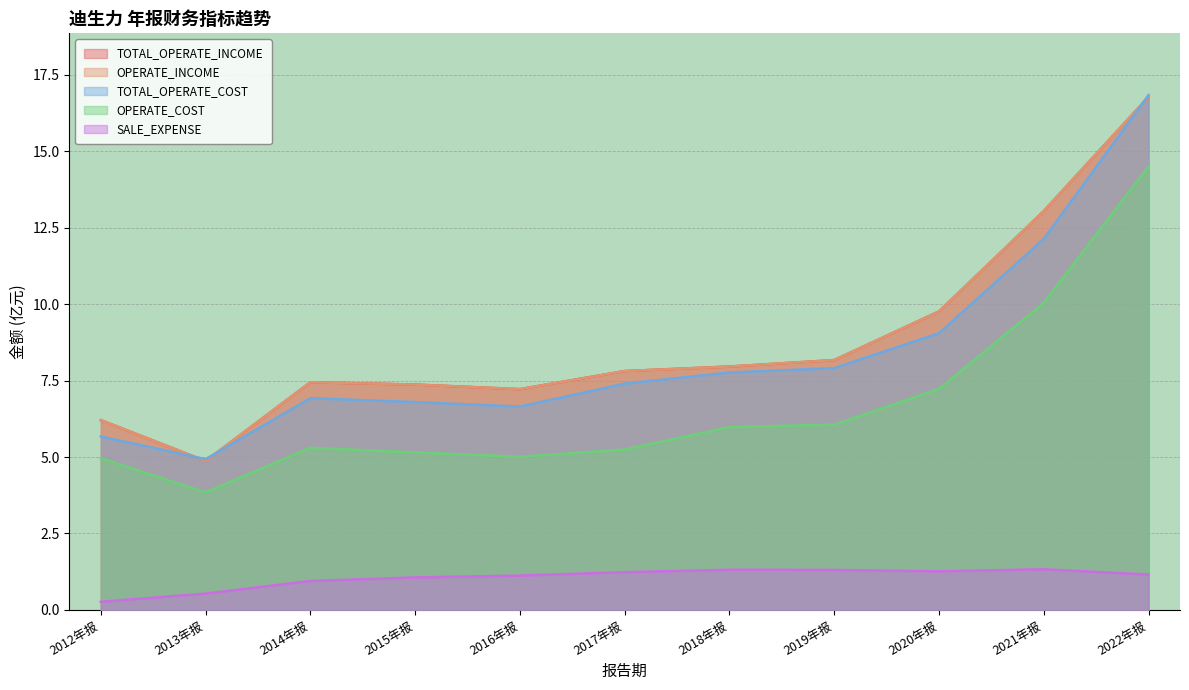

True or false: TOTAL_OPERATE_COST has more than 2 points higher than both neighbors.

False